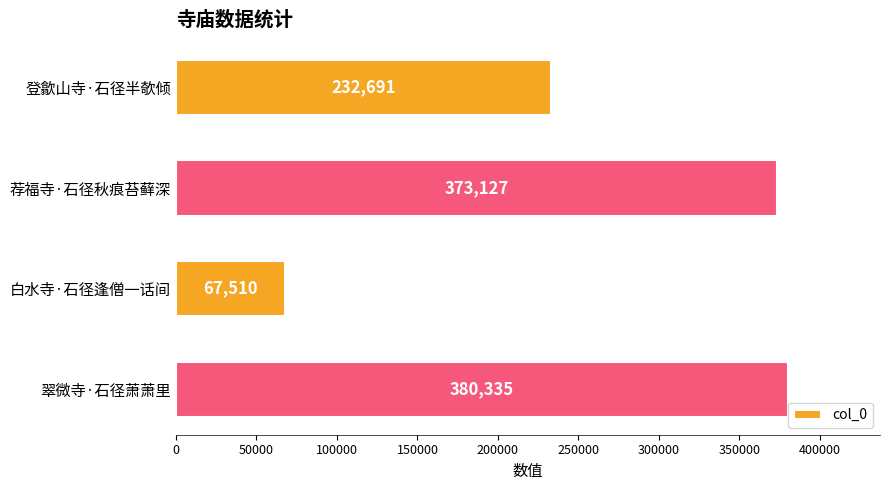

What is the average value?

263416